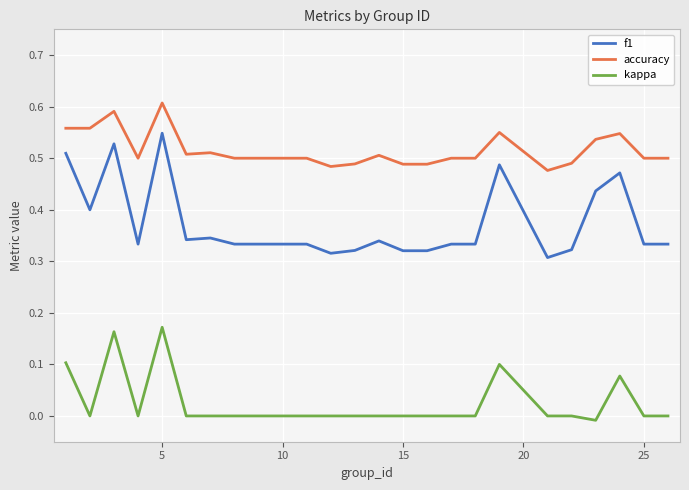

True or false: accuracy and kappa intersect in this chart.

False